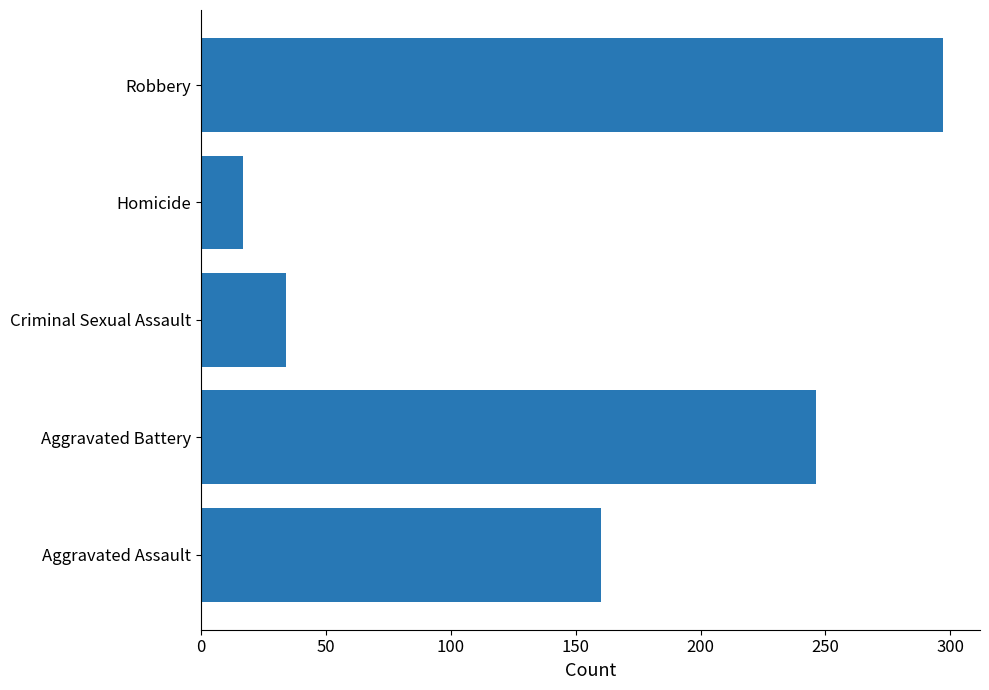

True or false: the data shows 62 at Aggravated Assault.

False